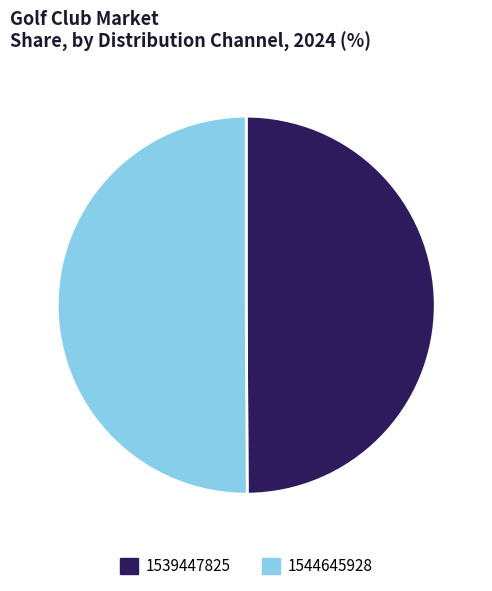

Approximately how many times larger is the value at 1544645928 compared to 1539447825?

1.0